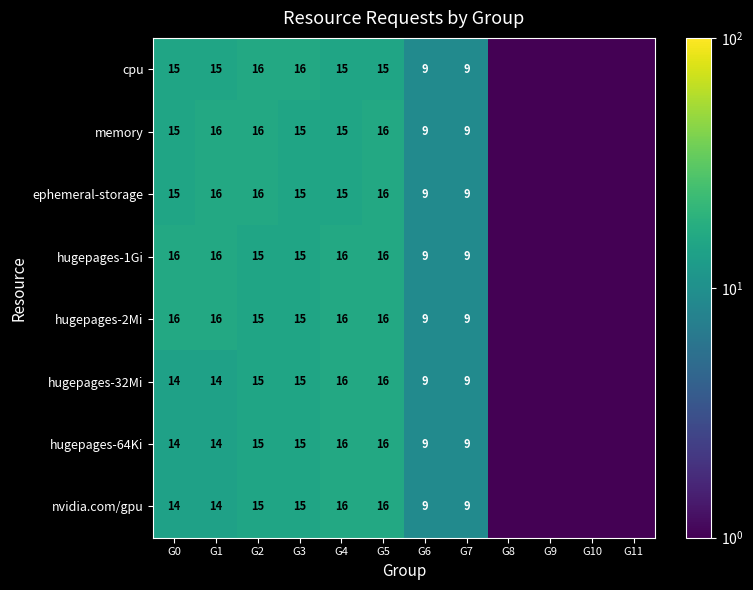

What is the sum of the hugepages-64Ki values at G0 and G3?

29.0